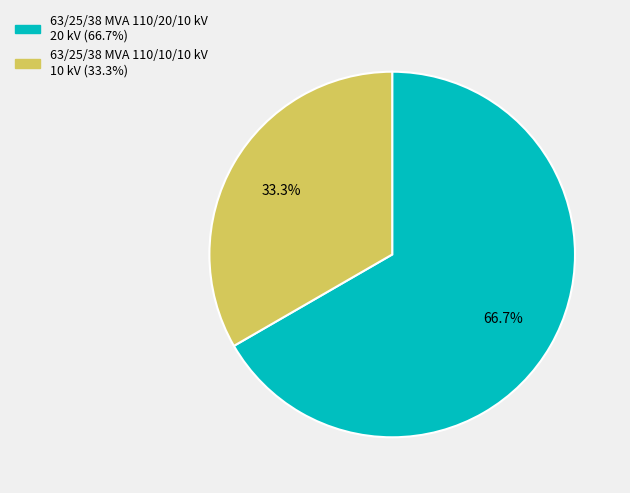

Which slice is the smallest?

63/25/38 MVA 110/10/10 kV